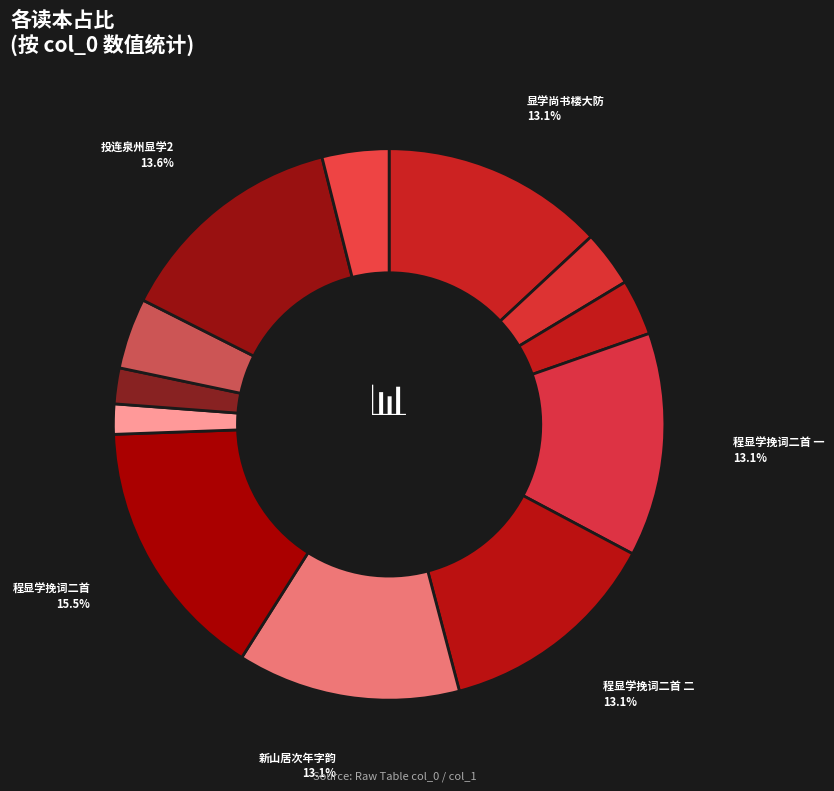

Count the number of slices in the pie.

12